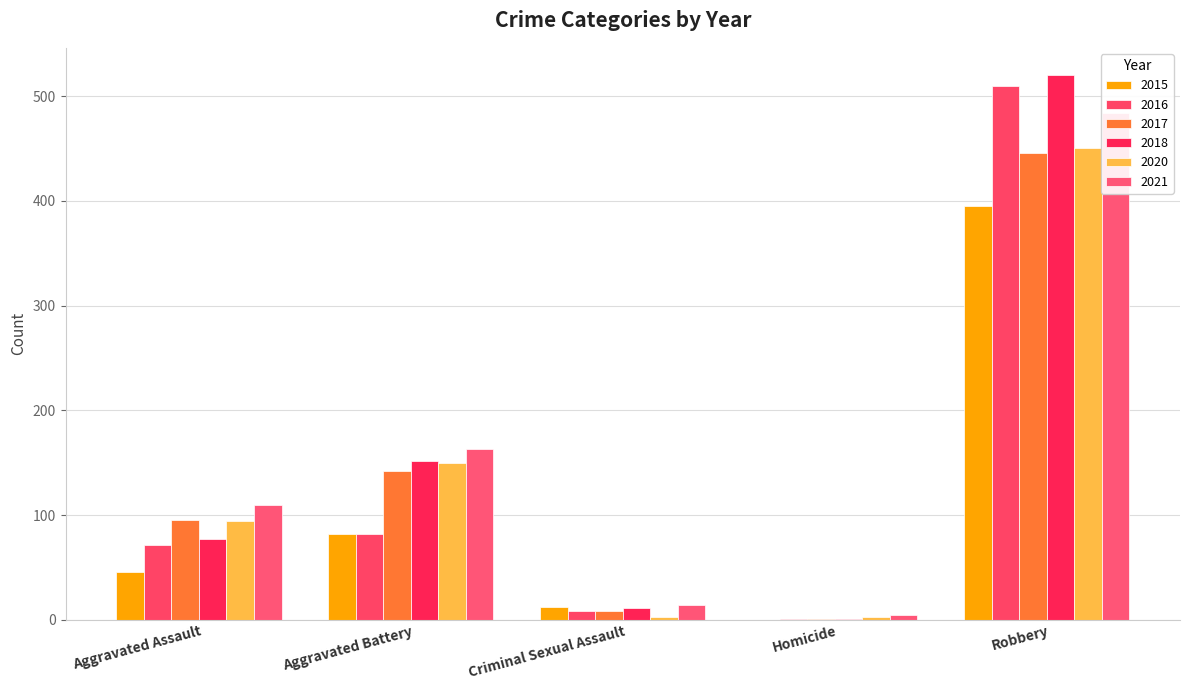

How many data points in 2017 are less than 95?

2